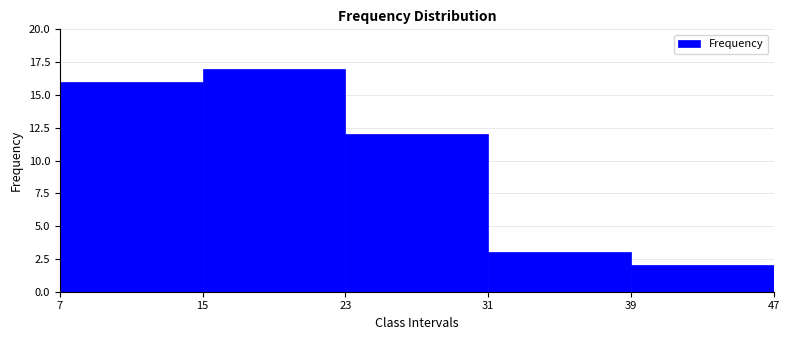

Which range on the x-axis has the tallest bar?

15 to 23